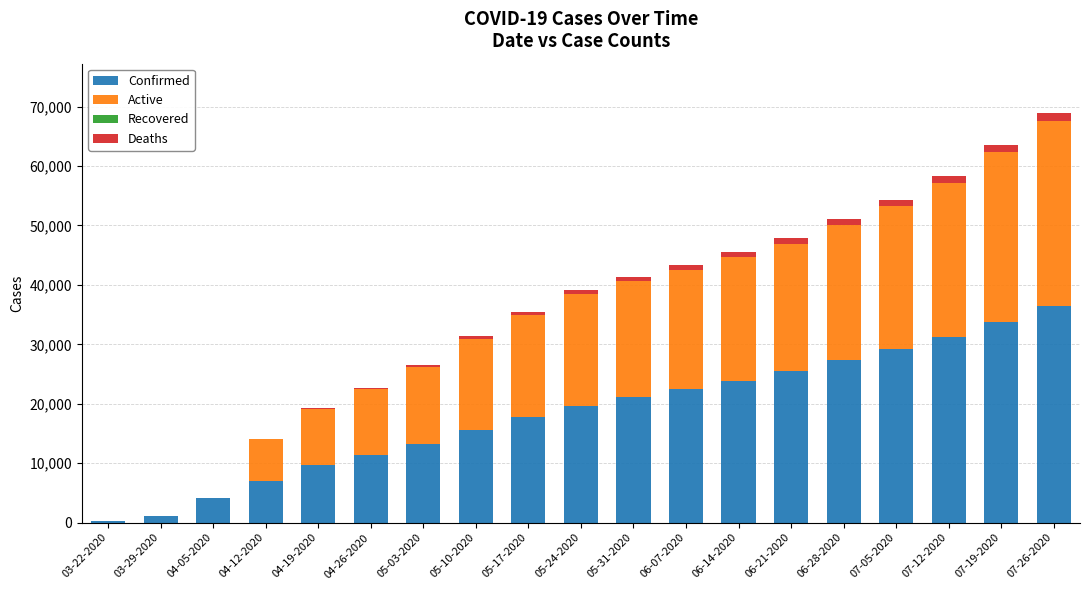

What is the highest value of the Confirmed series?

36500